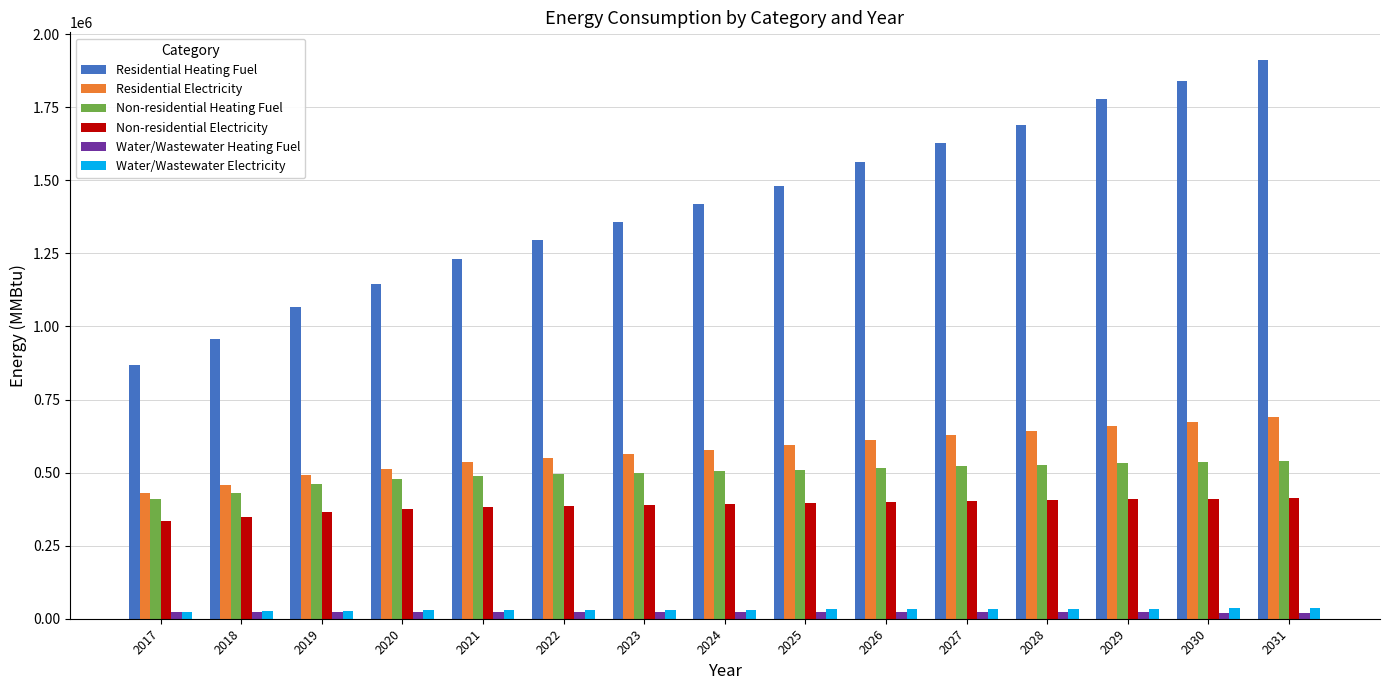

How many groups of bars are there?

15